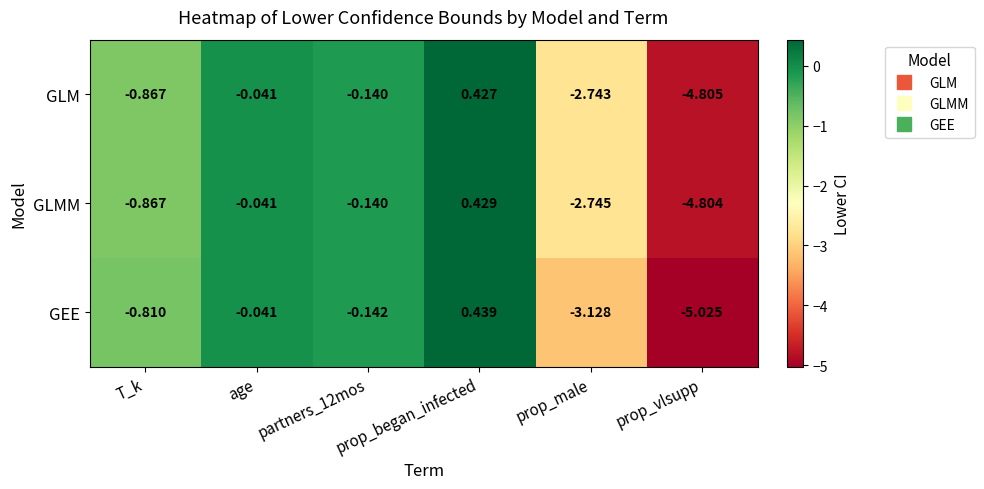

Which series has the largest total across all categories?

GLMM